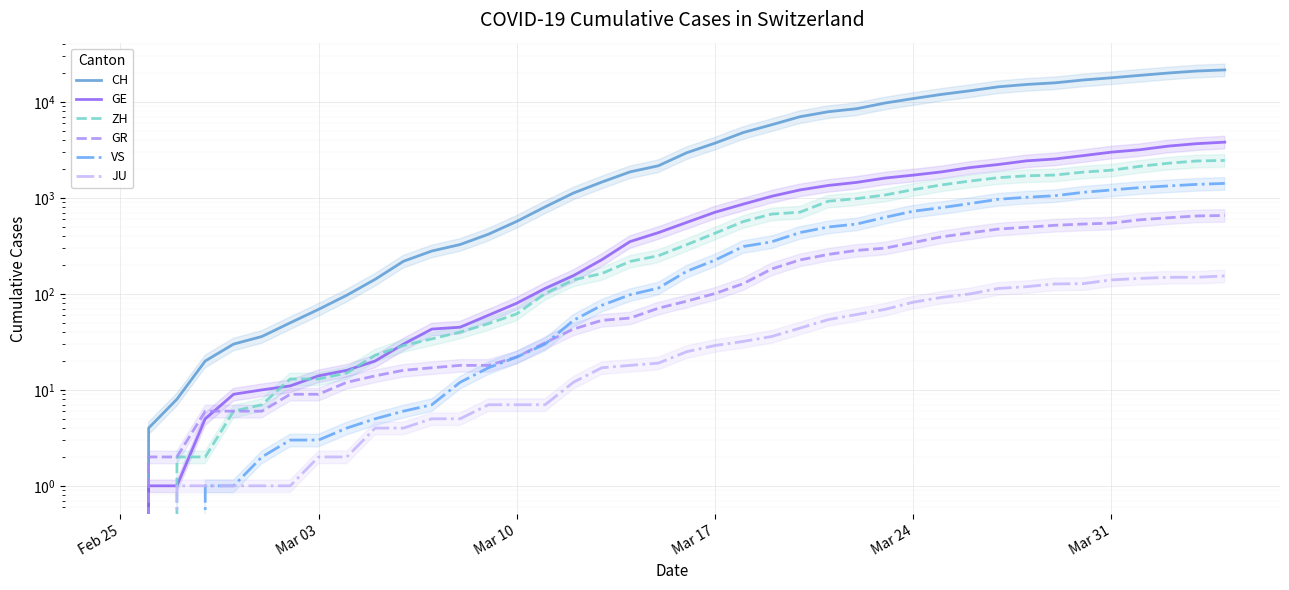

True or false: JU has more than 0 interior local peaks.

False